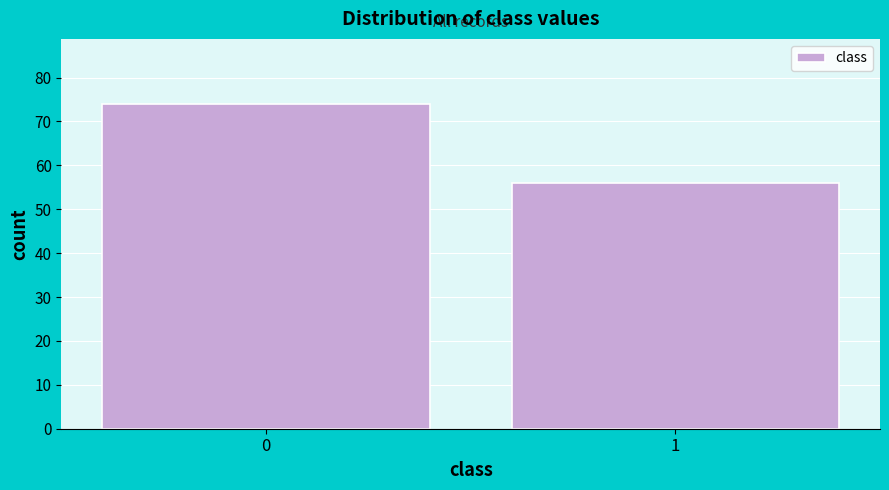

Reading left to right, extract all data points from this chart.

0=74	1=56